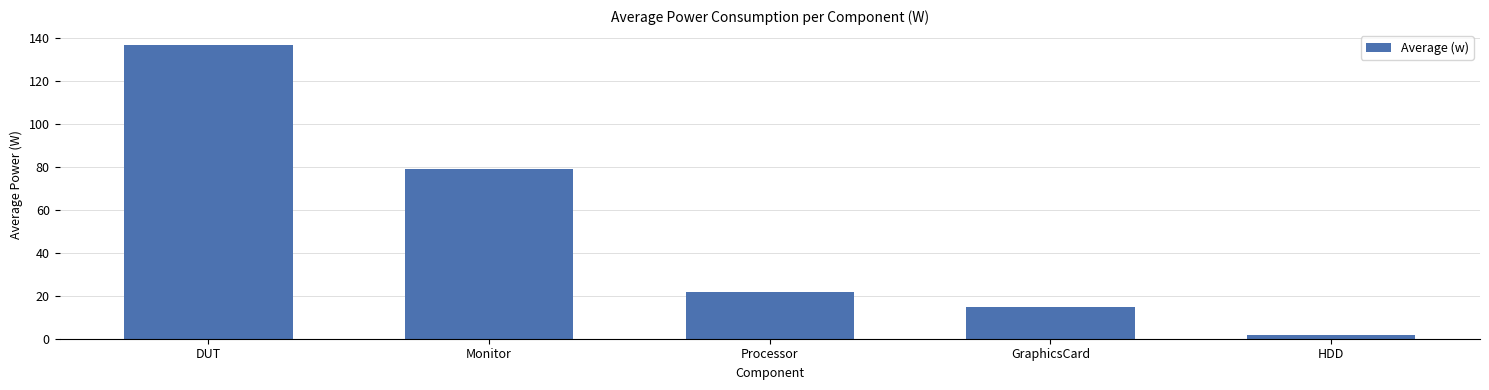

What value does the data have at DUT?

136.6